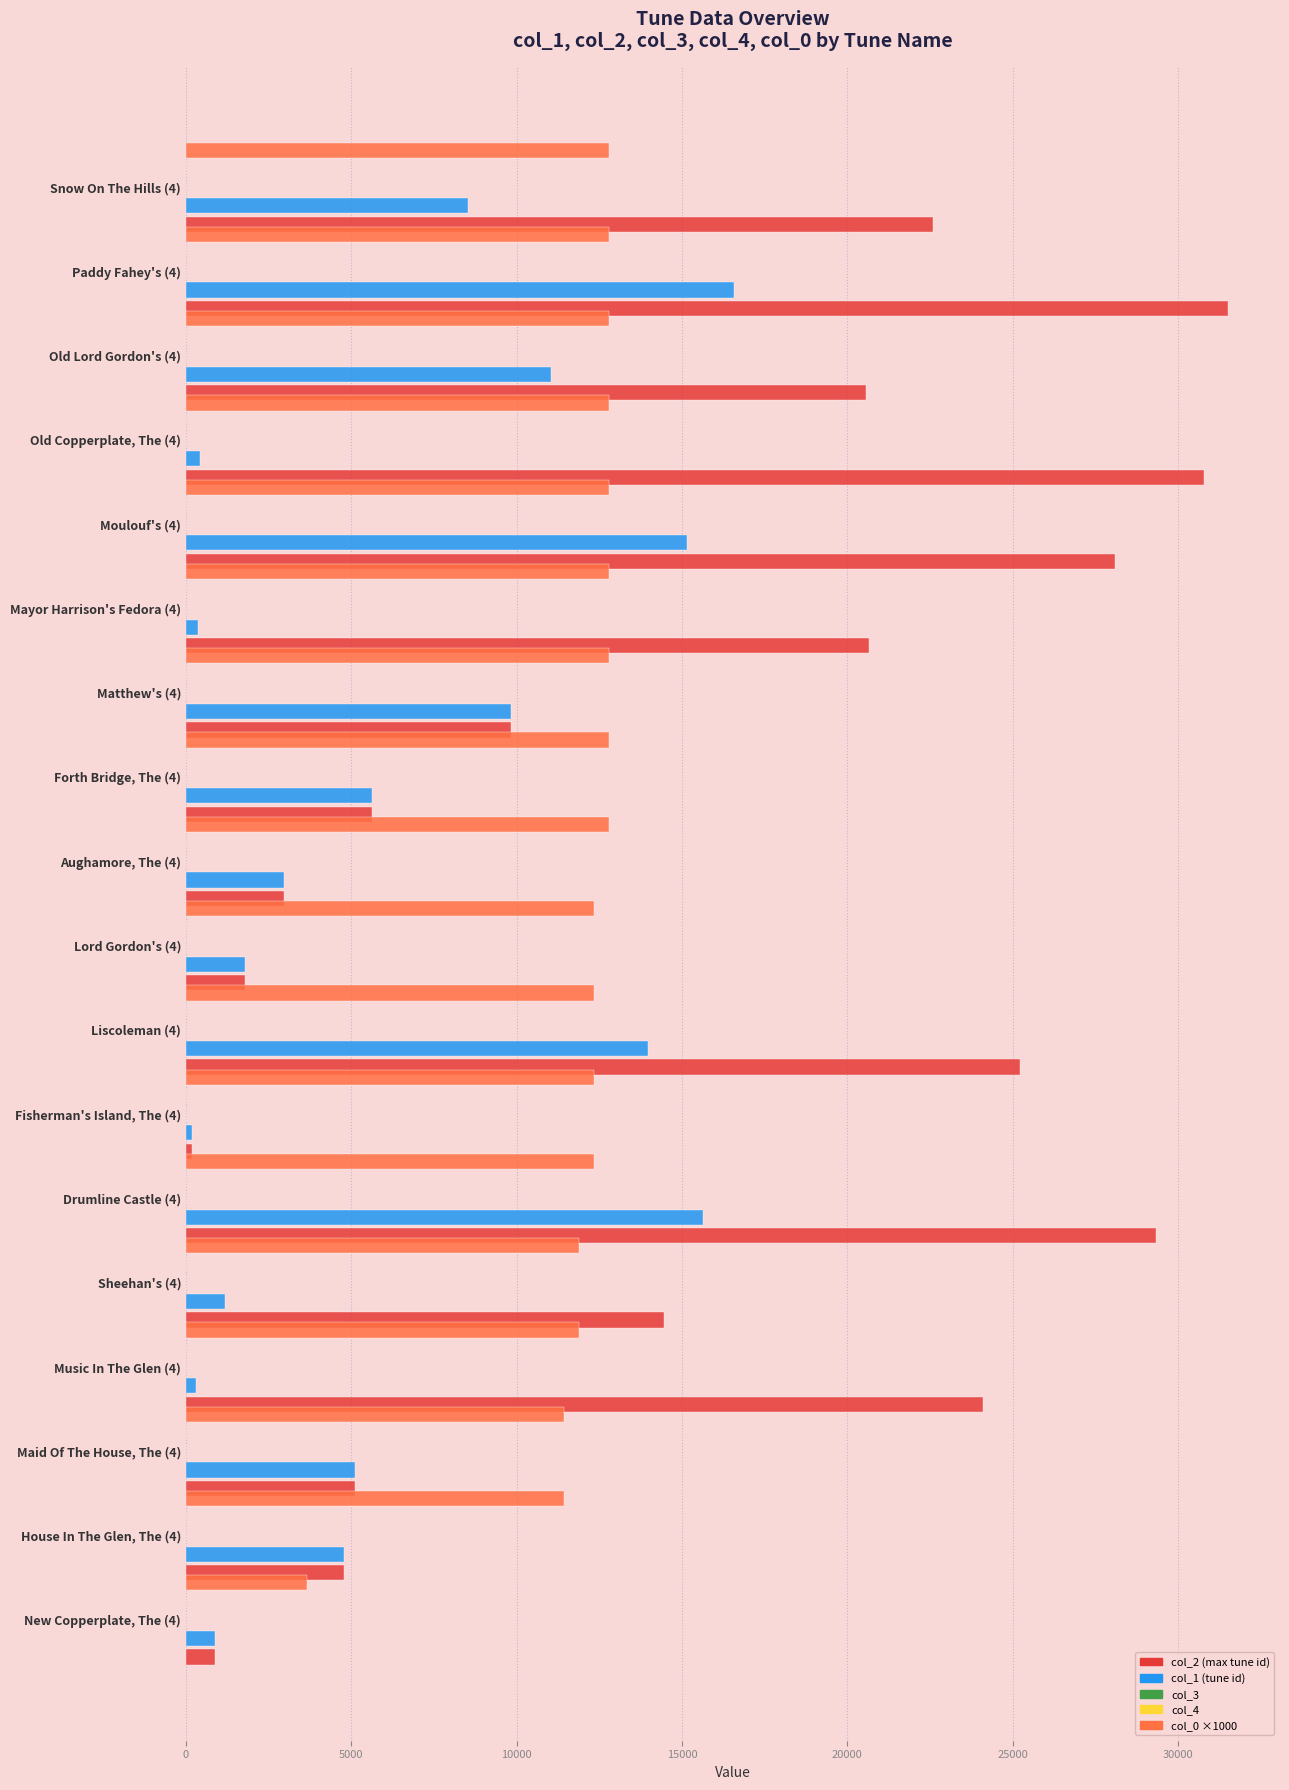

At which category is the sum across all series the highest?

Paddy Fahey's (4)